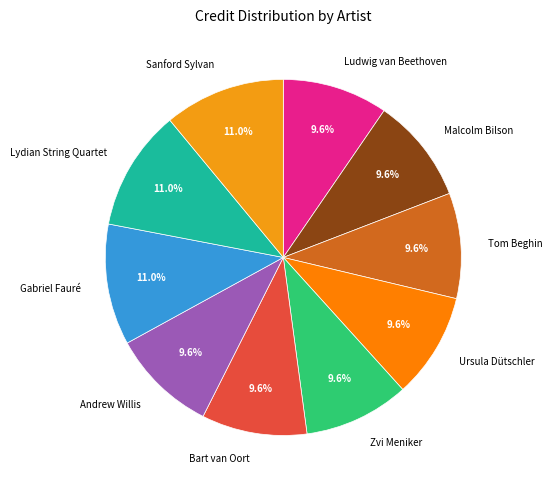

What portion of the pie excludes Malcolm Bilson?

90.4%